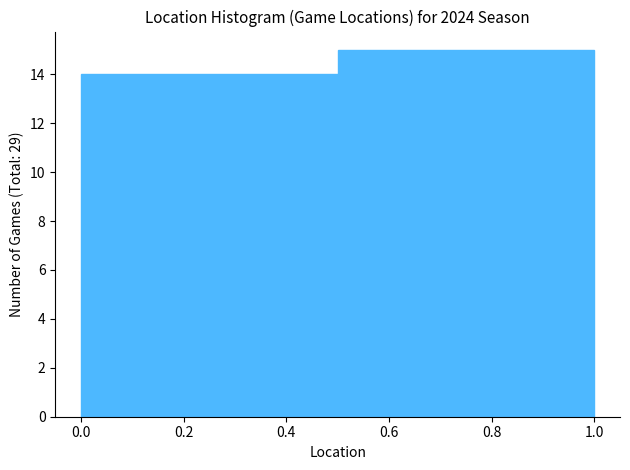

Reading left to right, transcribe this chart: for each bar, give the range it covers on the x-axis and its height. The values are not printed on the chart, so give them approximately, as read against the axis.

0.0 to 0.5: 14
0.5 to 1.0: 15